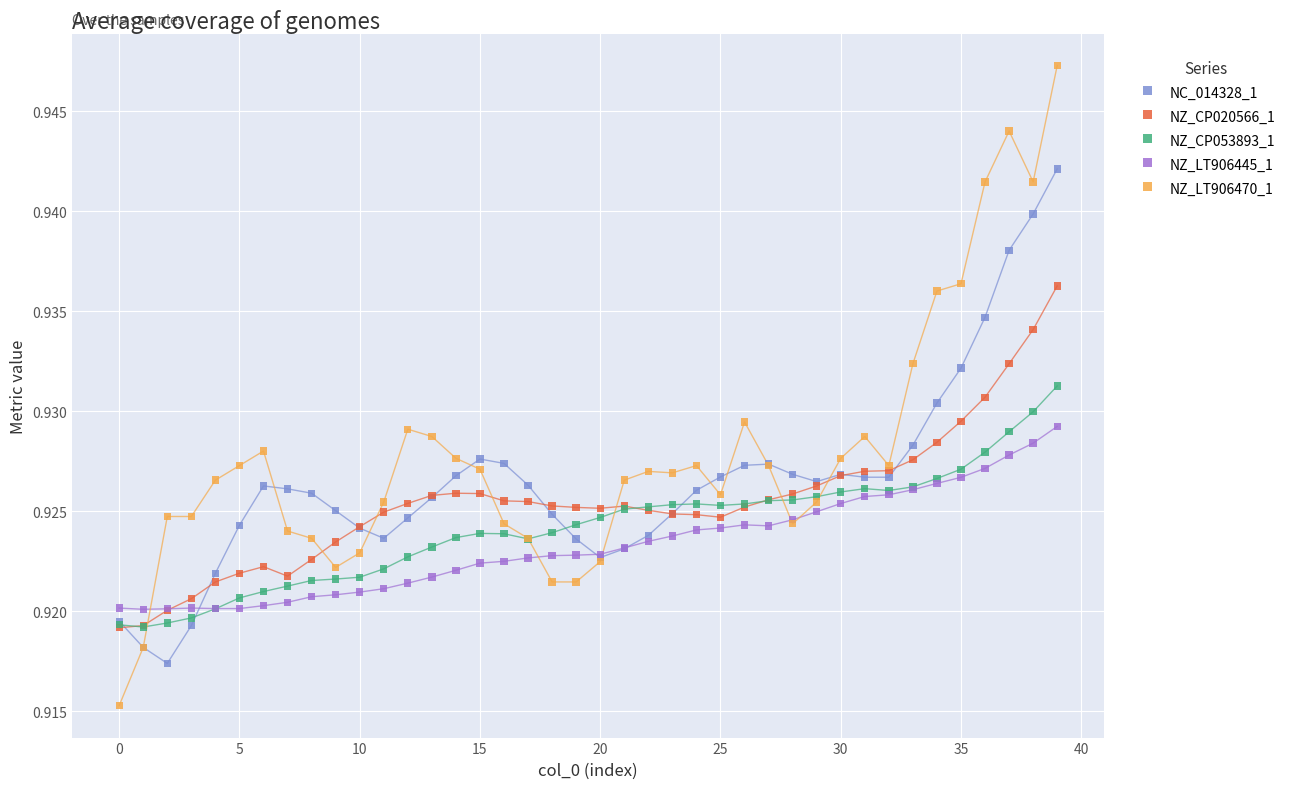

Which series contains the highest Y value?

NZ_LT906470_1